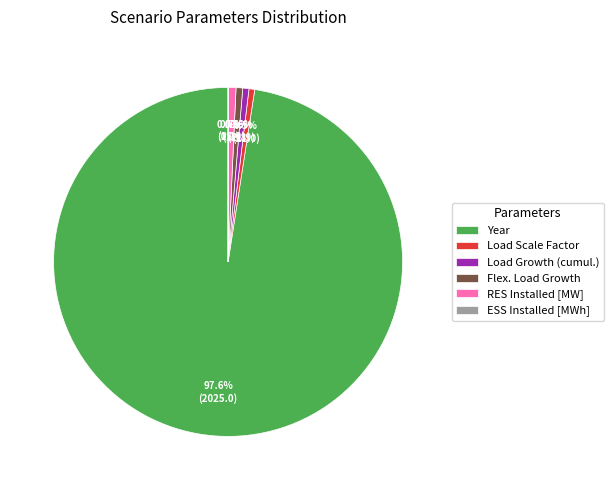

Is it true that Year is 84% of the pie?

False